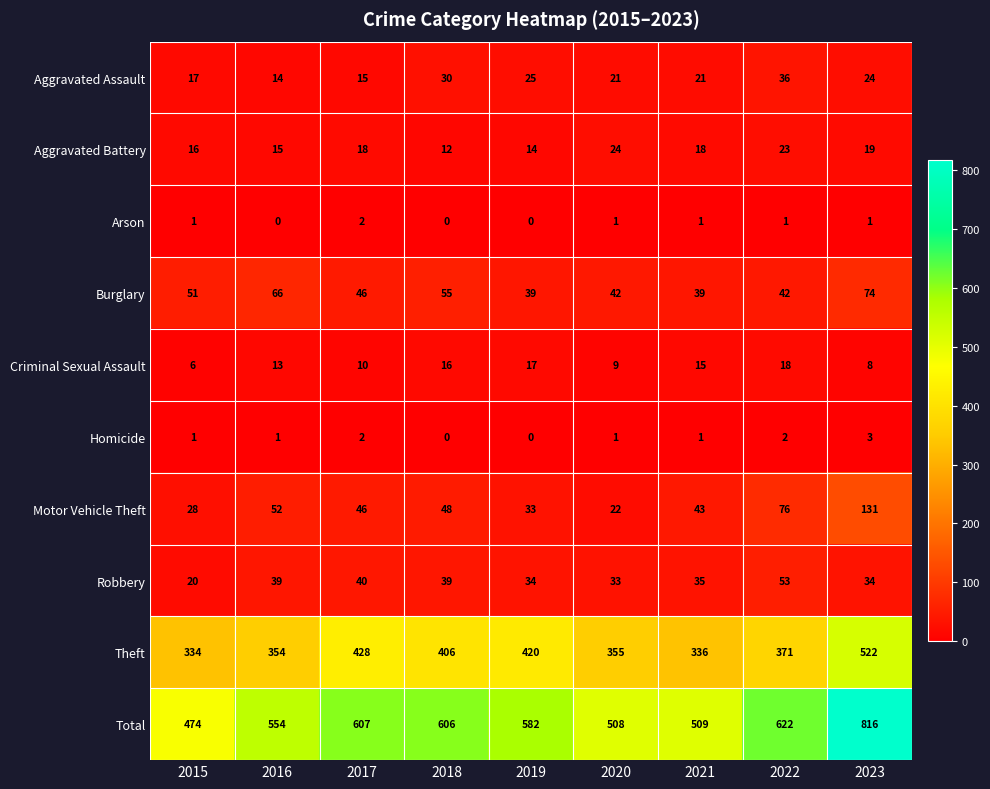

What is the average value of the Aggravated Battery series?

18